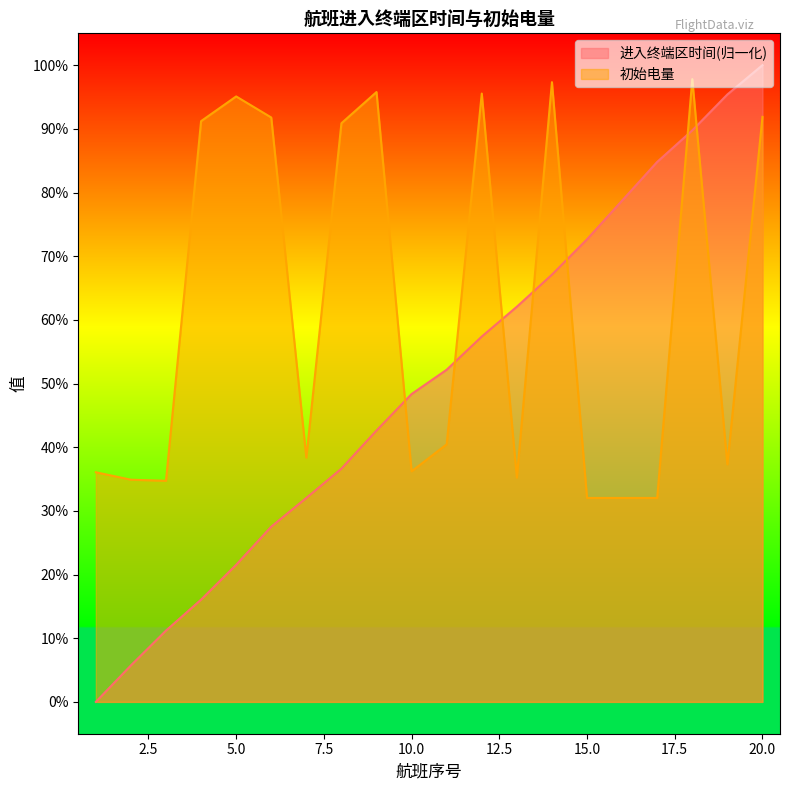

Is the value of 进入终端区时间 at 8 greater than the value of 初始电量 at 12?

No